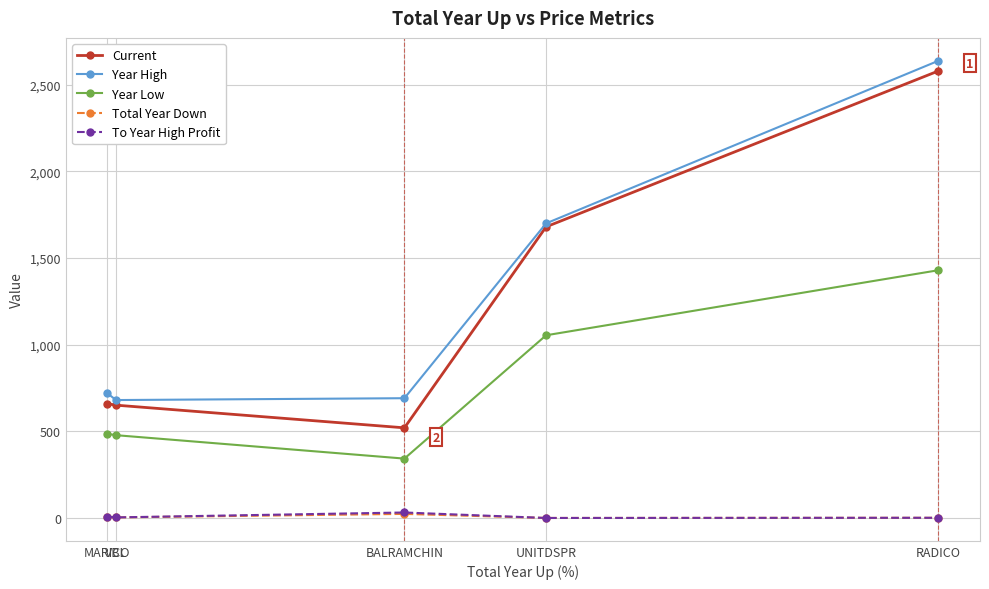

How many interior local valleys does the Current series have?

1